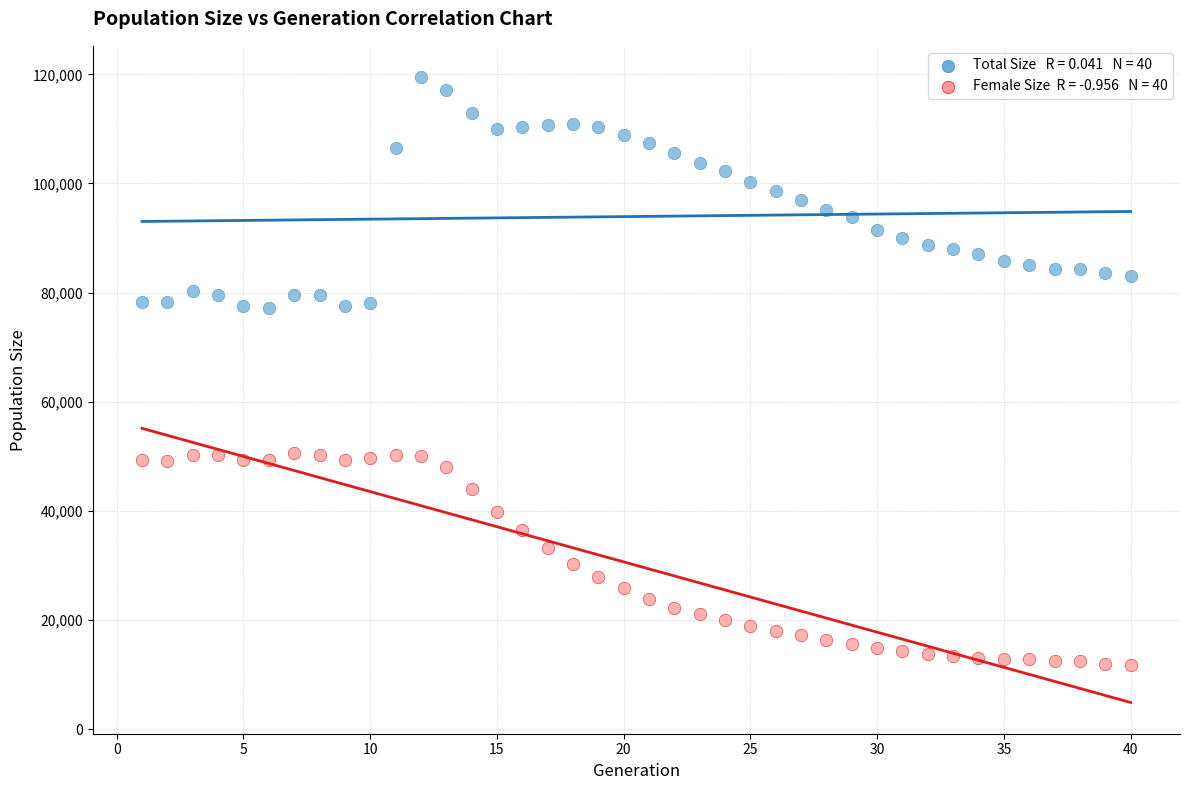

Across all data points, what is the range of Y values (max minus min)?

107670